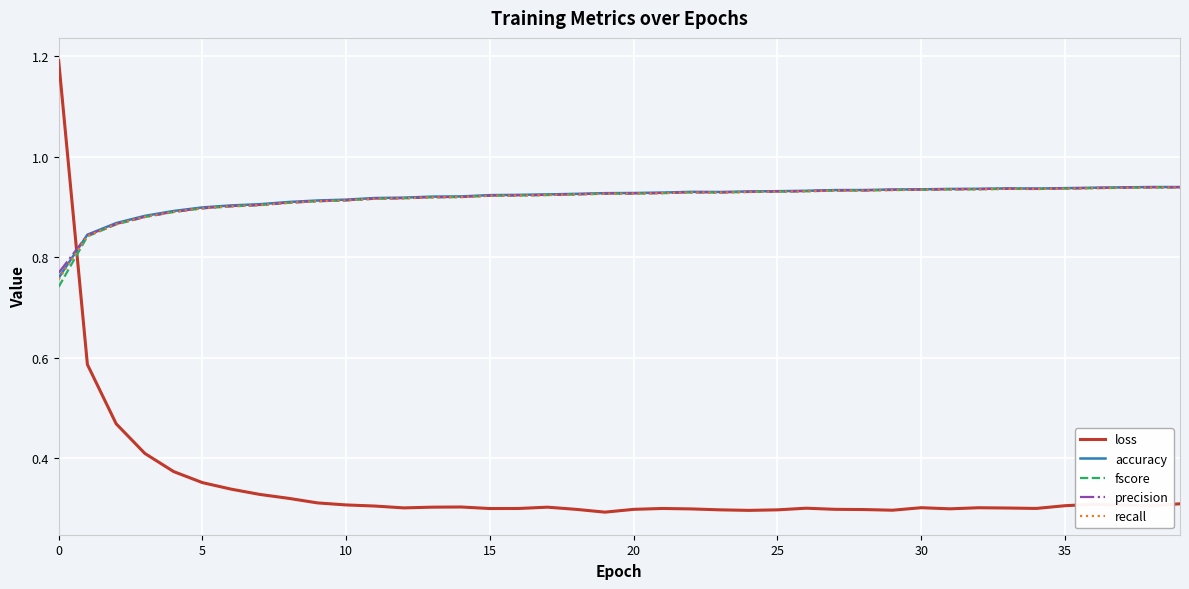

Which series has the largest range (max minus min)?

loss